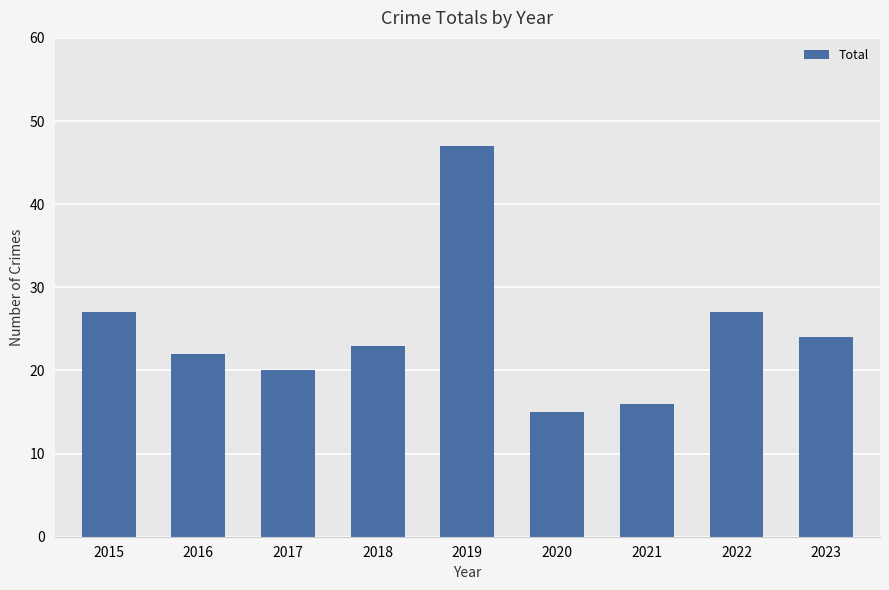

Count the number of data series in this chart.

1